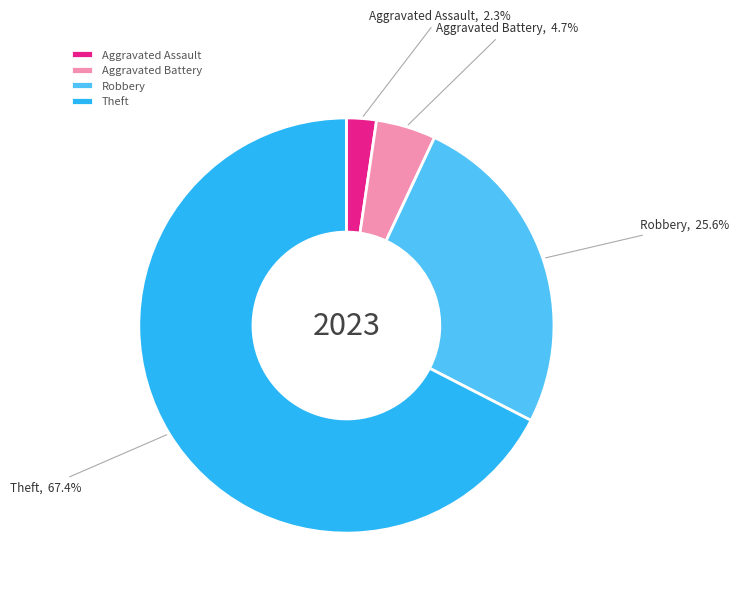

Combined, do Robbery and Aggravated Assault account for over 50%?

No